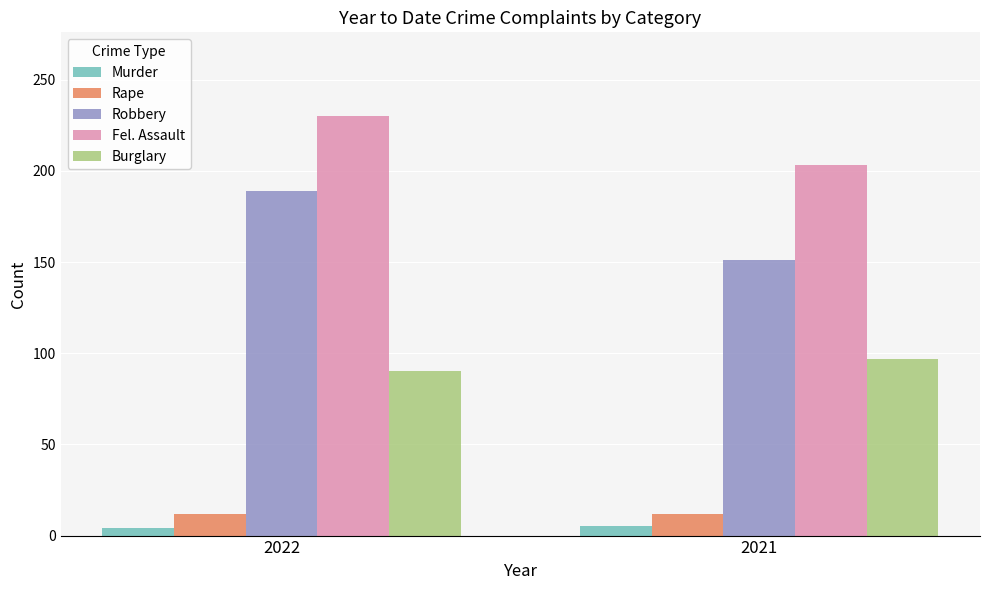

List the labels in order of Fel. Assault value, largest first.

2022, 2021